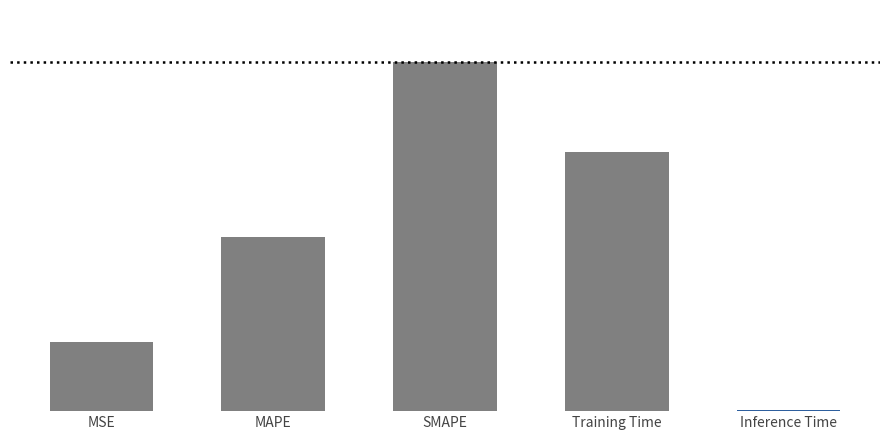

What is the sum of the values at Inference Time and MAPE?

1.0